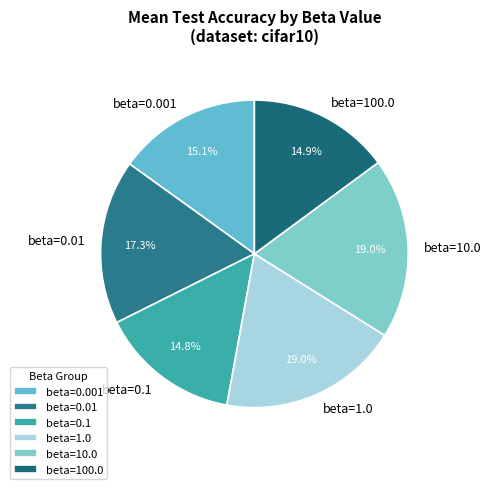

What is the ratio of the value at beta=0.001 to the value at beta=0.1?

1.0